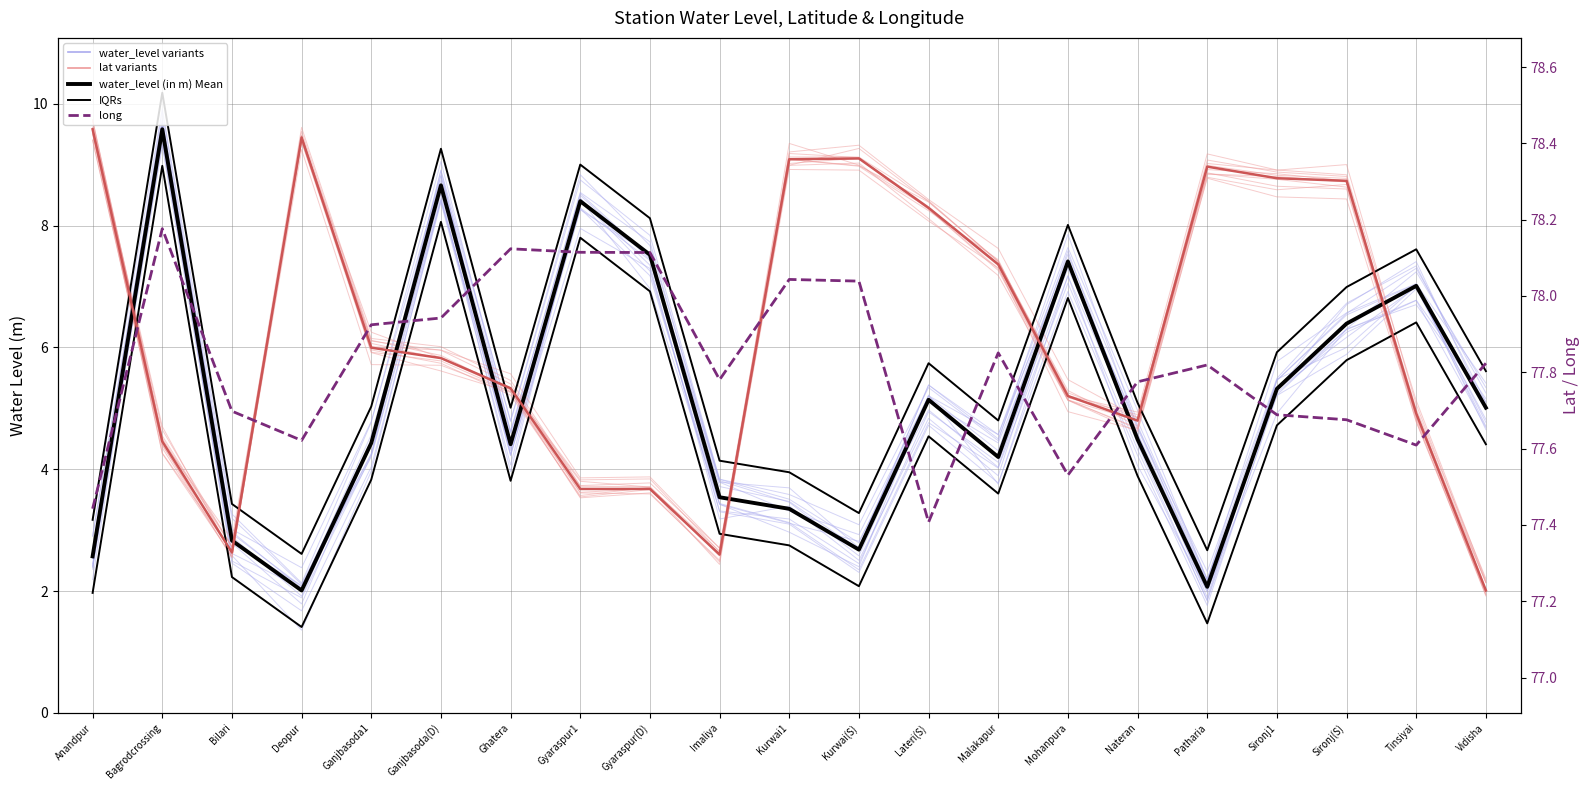

Which has a higher value, Sironj(S) or Lateri(S)?

Sironj(S)